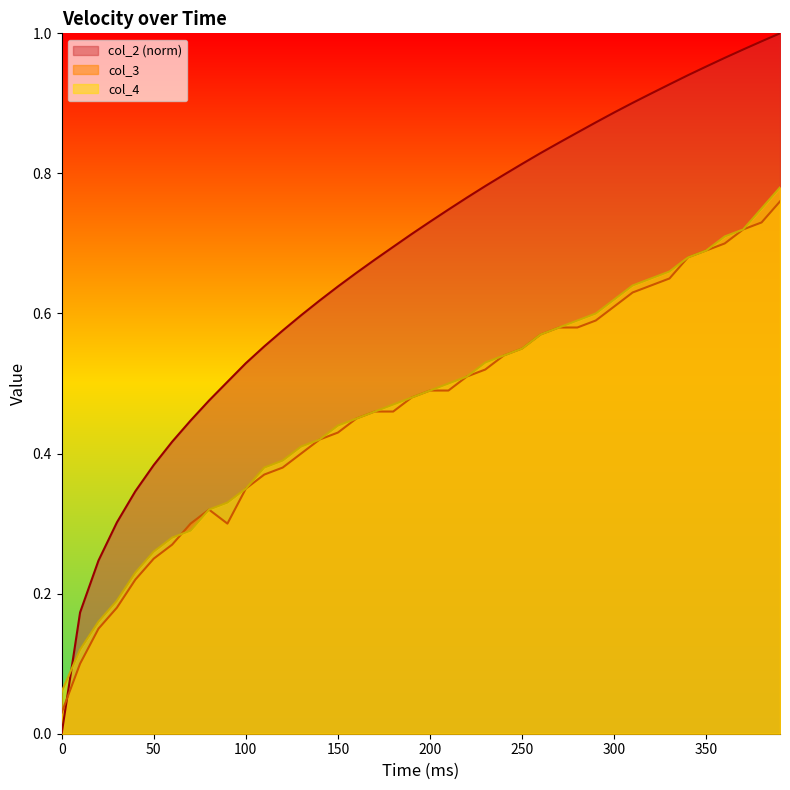

How many lines are shown in the chart?

3